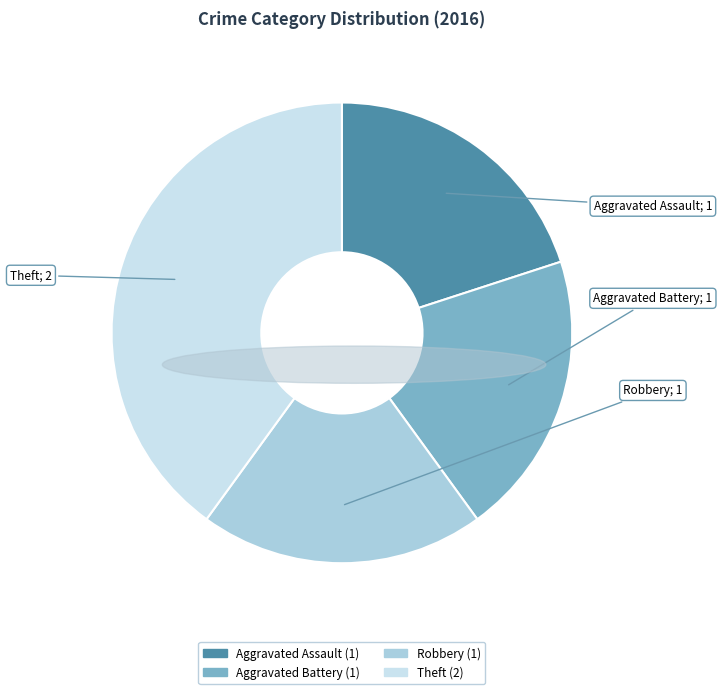

Which slice is the largest?

Theft